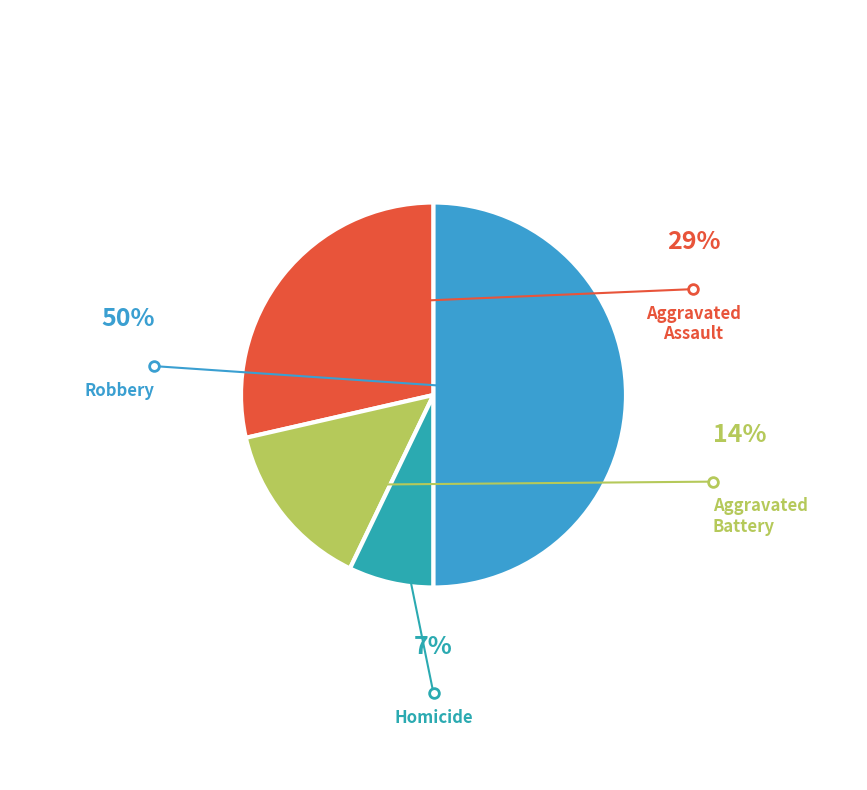

How many segments does this pie chart have?

4